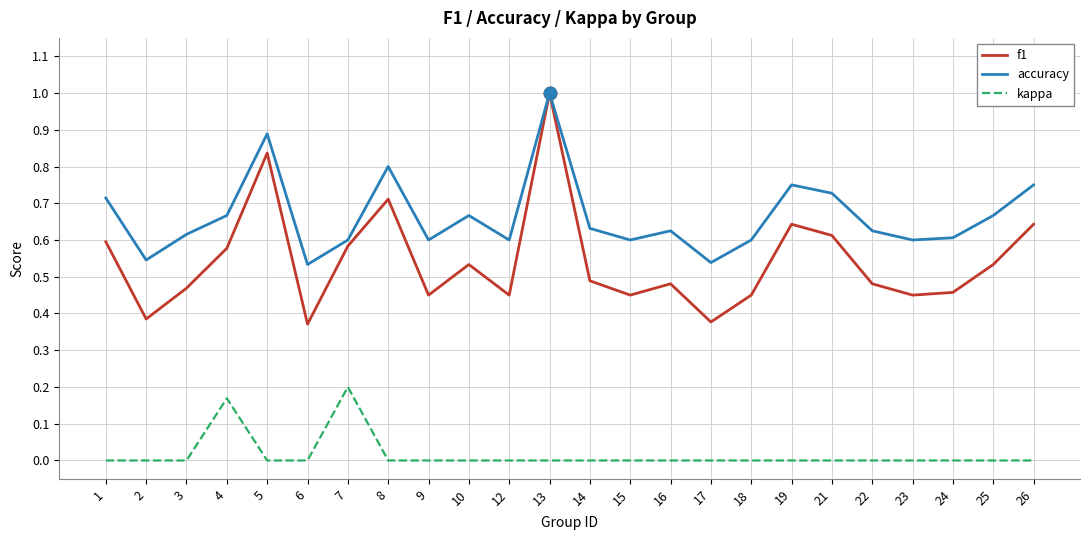

Rank the series at 19 from lowest to highest value.

kappa, f1, accuracy